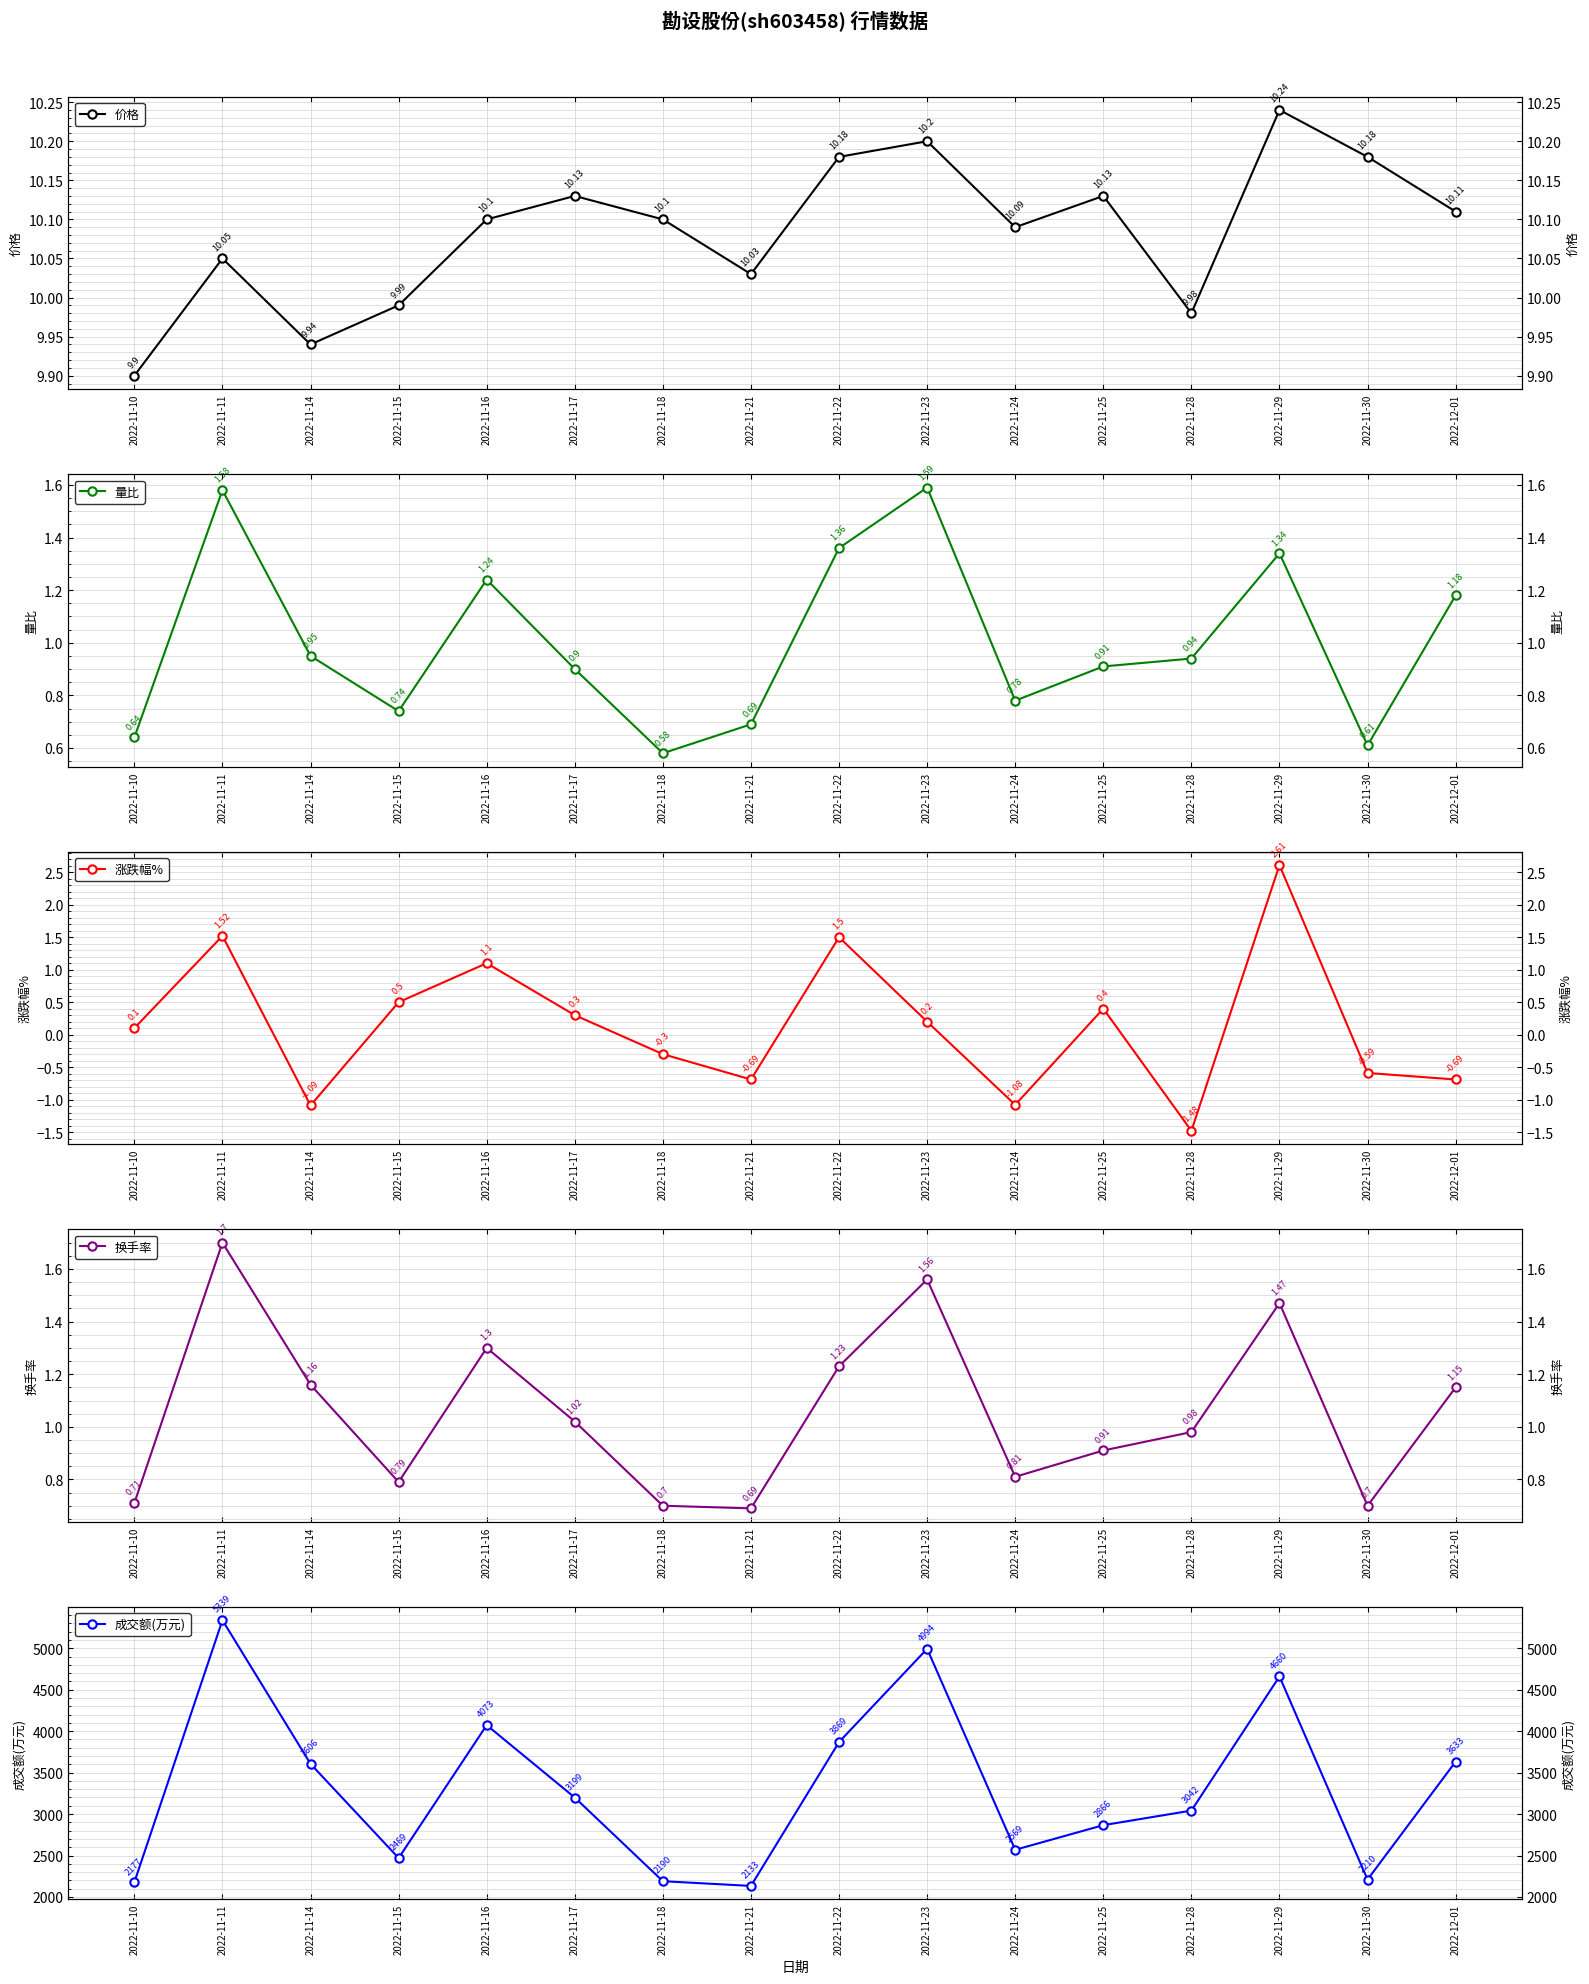

What is the difference between the maximum and minimum values in the 量比 series?

1.0